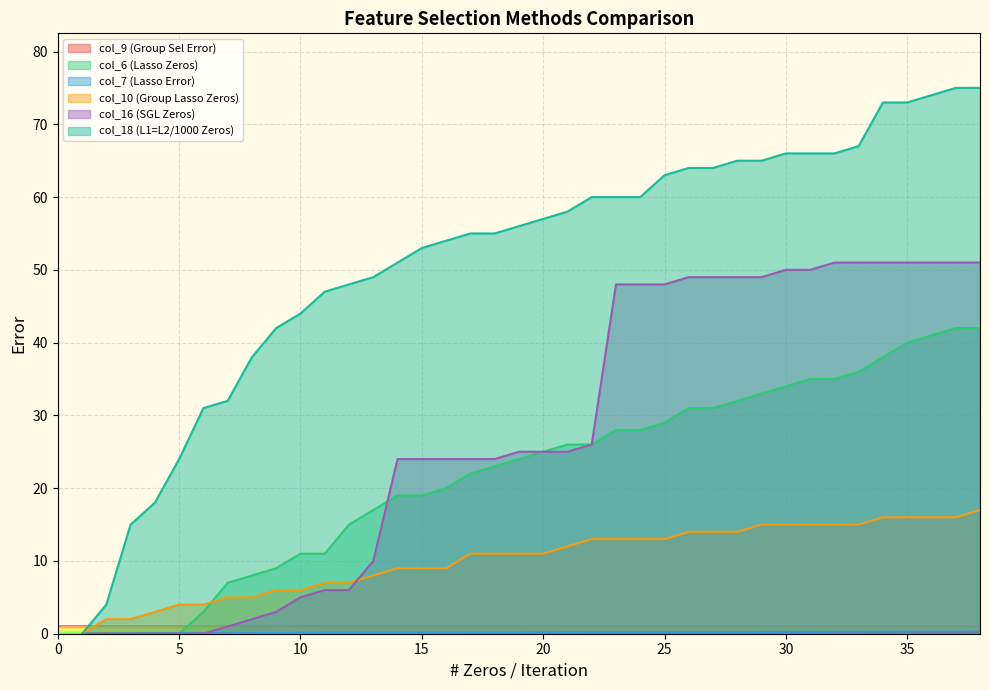

How many positive values does the col_6 (Lasso Zeros) series have?

33